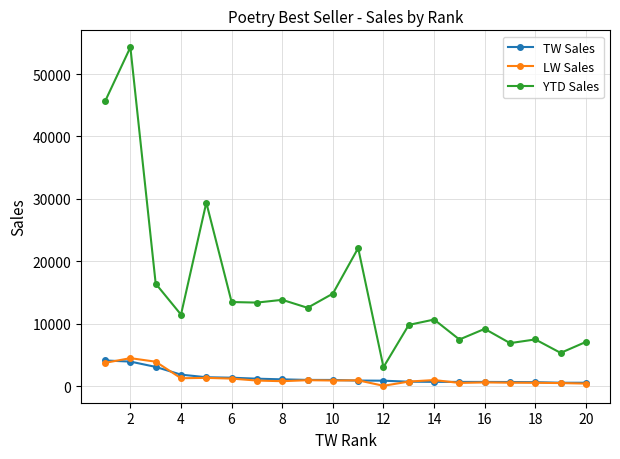

Which series has the largest range (max minus min)?

YTD Sales